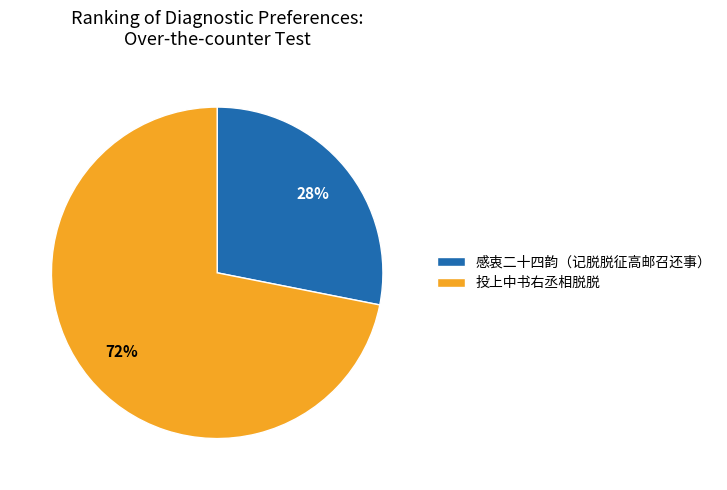

To the nearest percent, what is the difference between the 投上中书右丞相脱脱 and 感衷二十四韵（记脱脱征高邮召还事） slice percentages?

44%